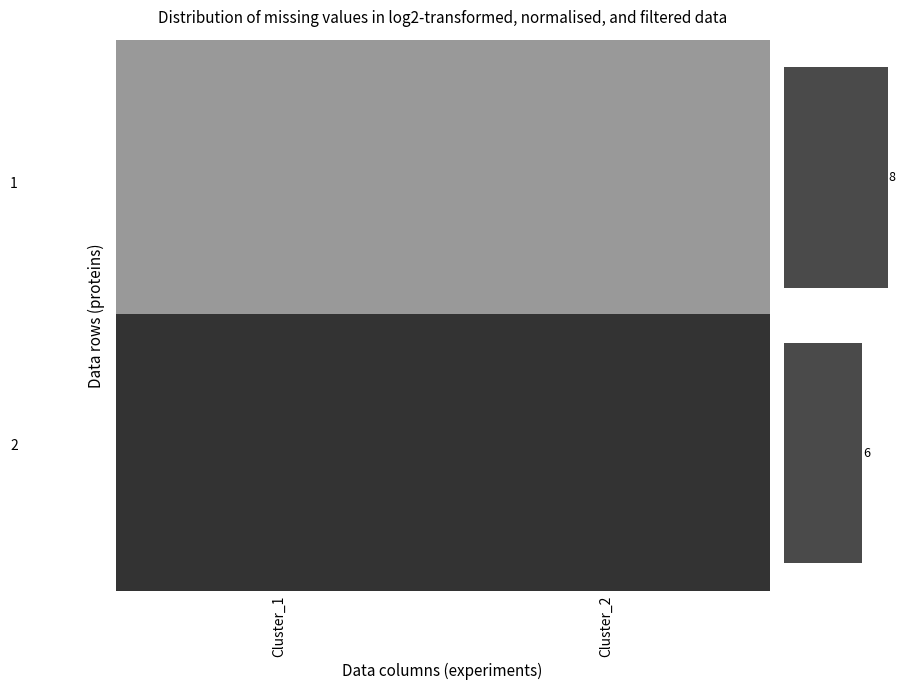

What is the sum of all row_counts values?

14